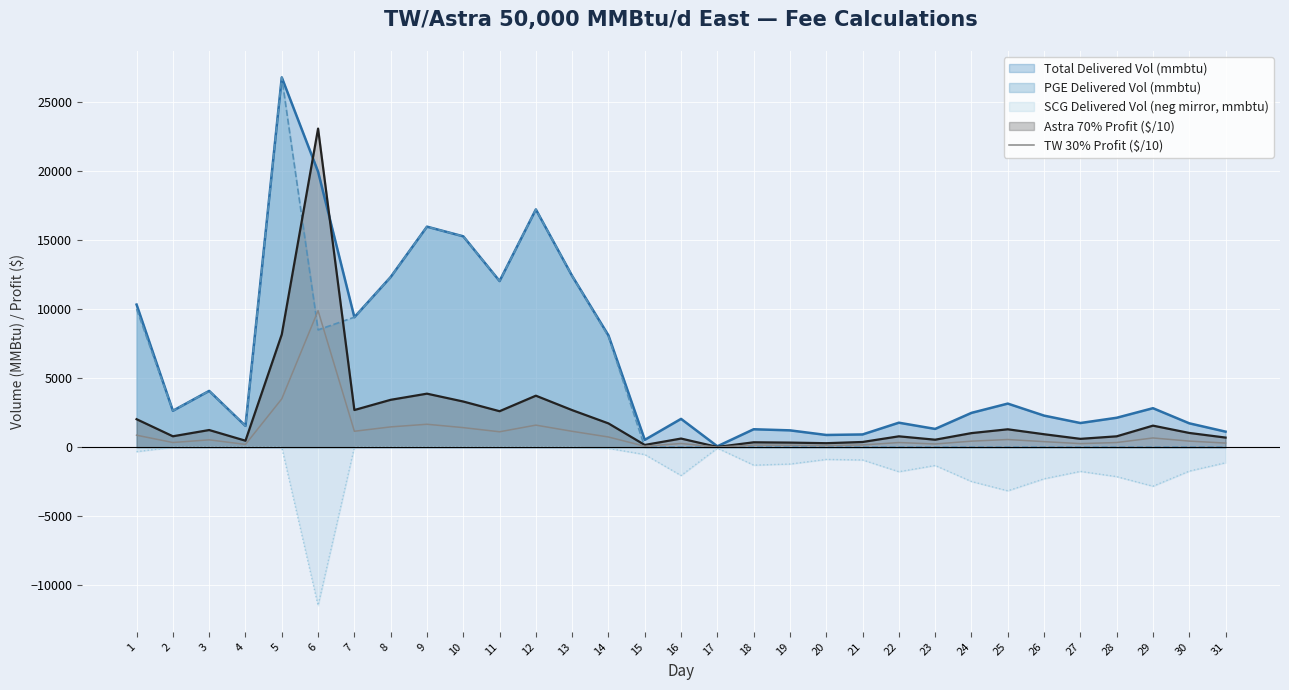

Read the value at 17.

7.7